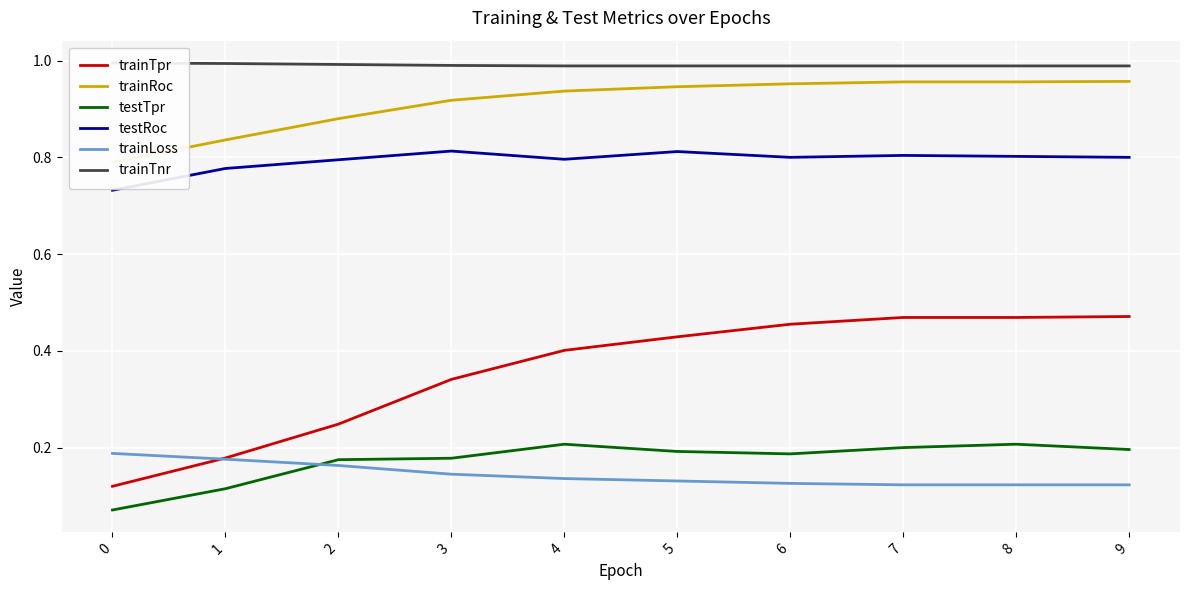

Reading left to right, what are all the values shown in this chart?

trainTpr: 0.1	0.2	0.2	0.3	0.4	0.4	0.5	0.5	0.5	0.5
trainRoc: 0.8	0.8	0.9	0.9	0.9	0.9	1.0	1.0	1.0	1.0
testTpr: 0.1	0.1	0.2	0.2	0.2	0.2	0.2	0.2	0.2	0.2
testRoc: 0.7	0.8	0.8	0.8	0.8	0.8	0.8	0.8	0.8	0.8
trainLoss: 0.2	0.2	0.2	0.1	0.1	0.1	0.1	0.1	0.1	0.1
trainTnr: 1.0	1.0	1.0	1.0	1.0	1.0	1.0	1.0	1.0	1.0